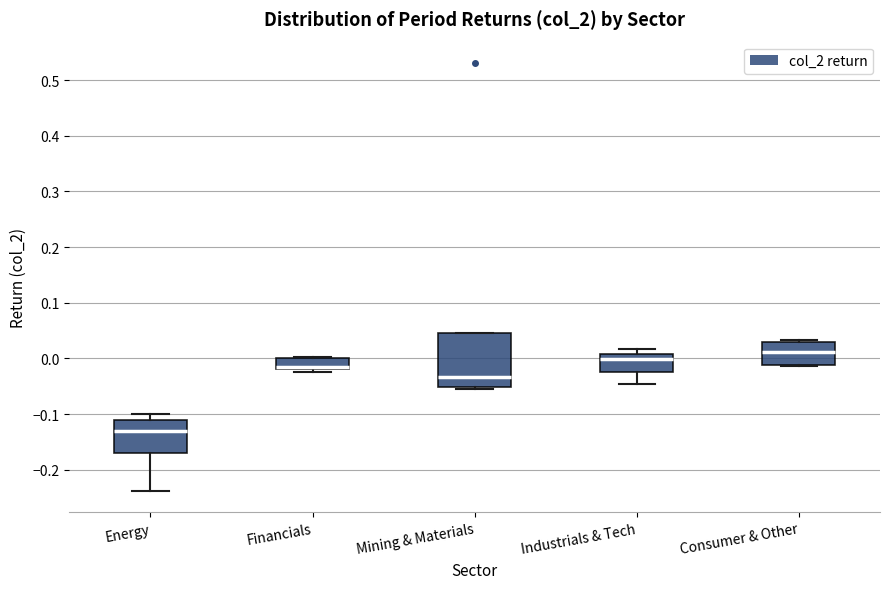

Reading left to right, read every box against the y-axis: the position of its median line, the range the box covers, and the ends of its whiskers. The values are not printed on the chart, so give them approximately, as read against the axis.

Energy: median -0.13, box -0.17 to -0.11, whiskers -0.24 to -0.10
Financials: median -0.01, box -0.02 to 0.00, whiskers -0.02 (just below the box's lower edge) to 0.00
Mining & Materials: median -0.03, box -0.05 to 0.05, whiskers -0.06 to 0.05
Industrials & Tech: median 0.00, box -0.02 to 0.01, whiskers -0.05 to 0.02
Consumer & Other: median 0.01, box -0.01 to 0.03, whiskers -0.01 to 0.03